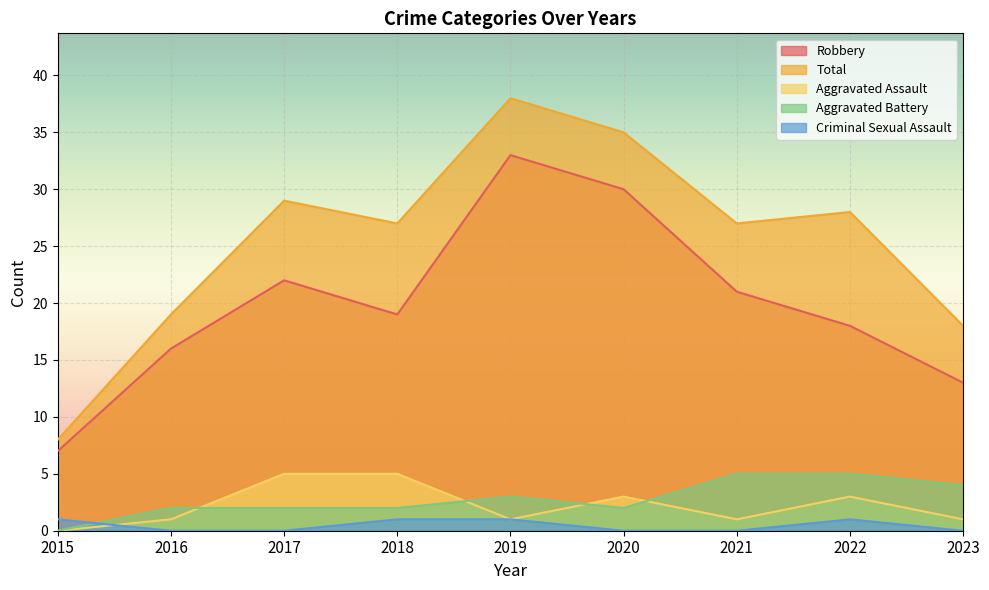

In Total, how many points are higher than both neighbors (excluding endpoints)?

3